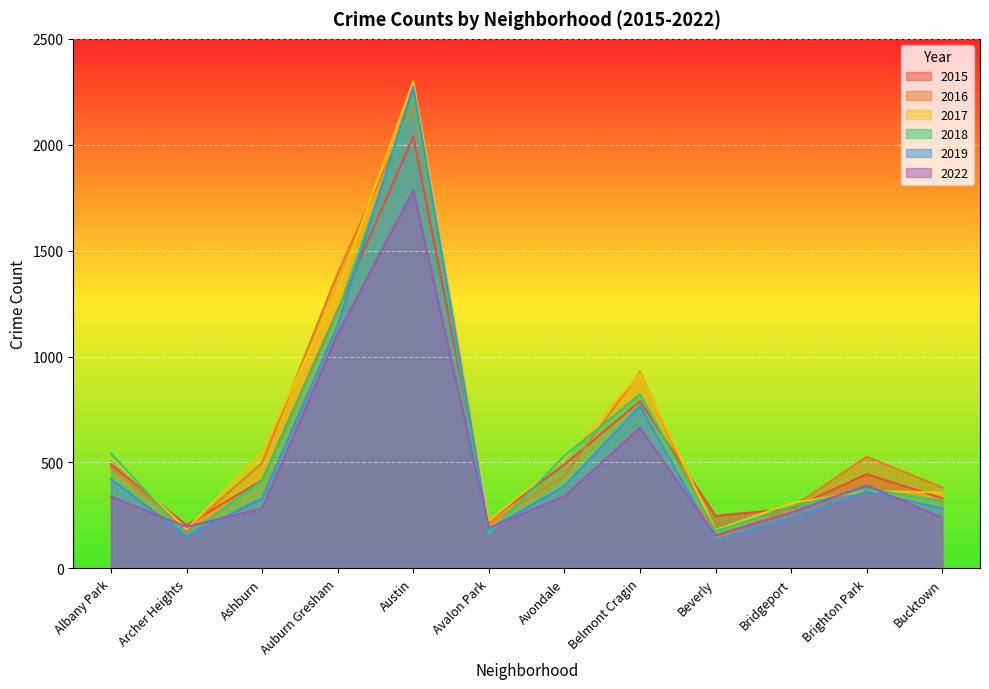

The value of 2018 at Beverly is 176. True or false?

True